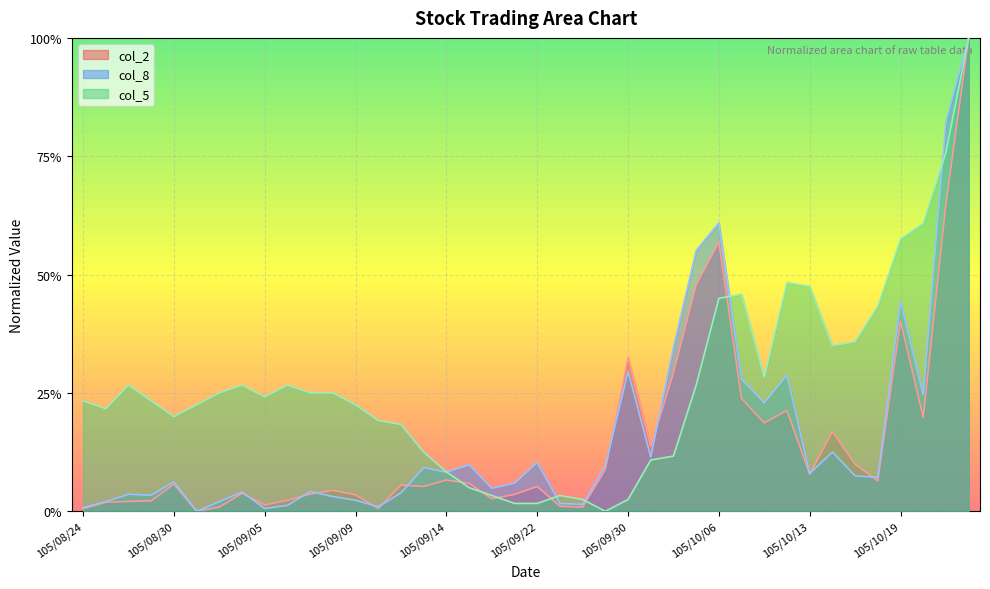

What is the approximate value of col_8 at 105/10/06?

0.6